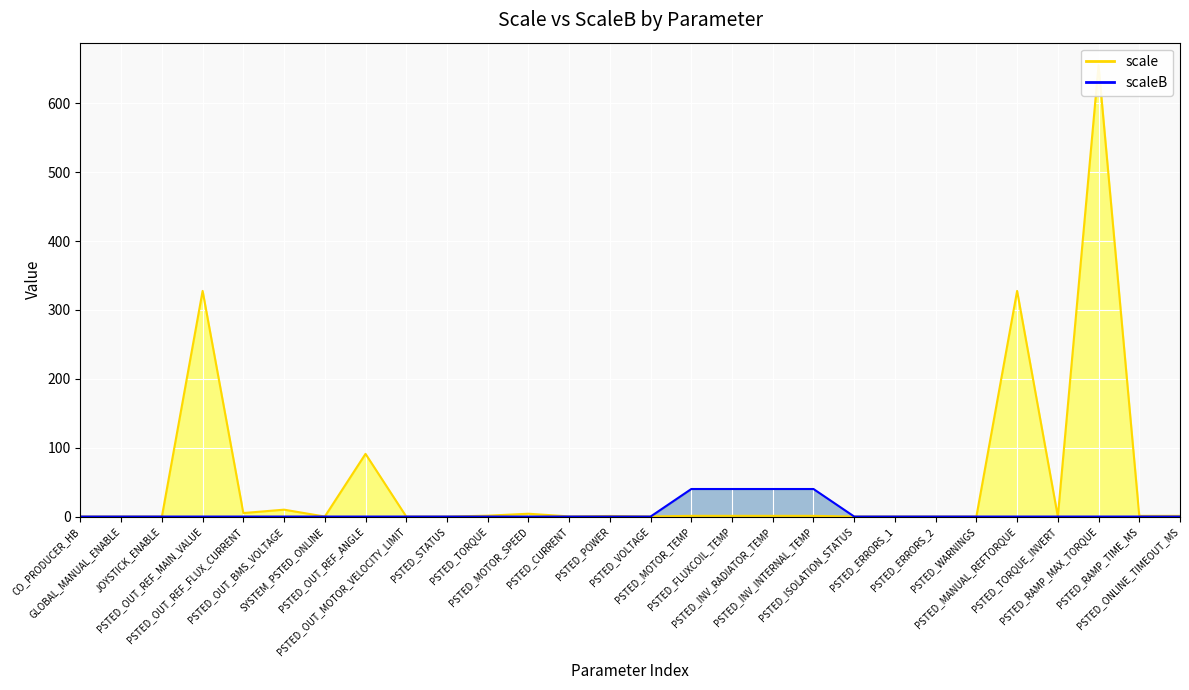

Between PSTED_MANUAL_REFTORQUE and PSTED_RAMP_MAX_TORQUE, which series saw the biggest shift?

scale (line)